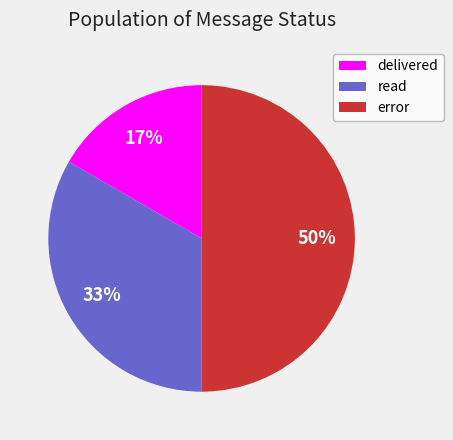

To the nearest percent, what percentage of the pie is read?

33%